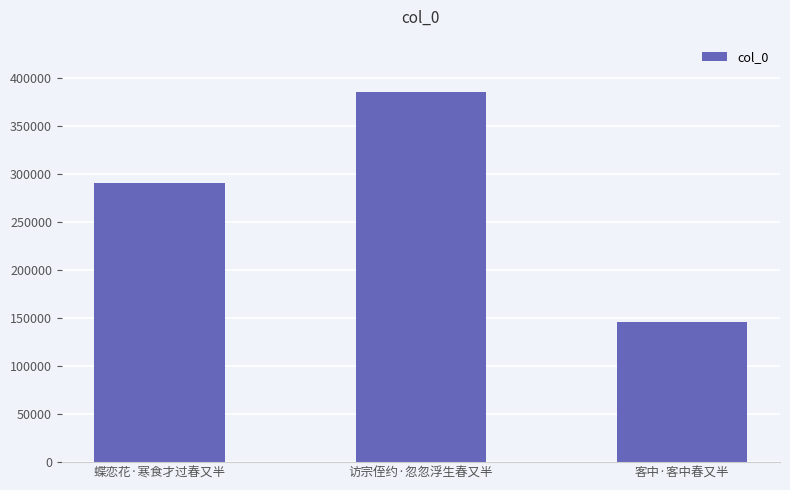

What is the label of the 2nd bar from the right?

访宗侄约·忽忽浮生春又半